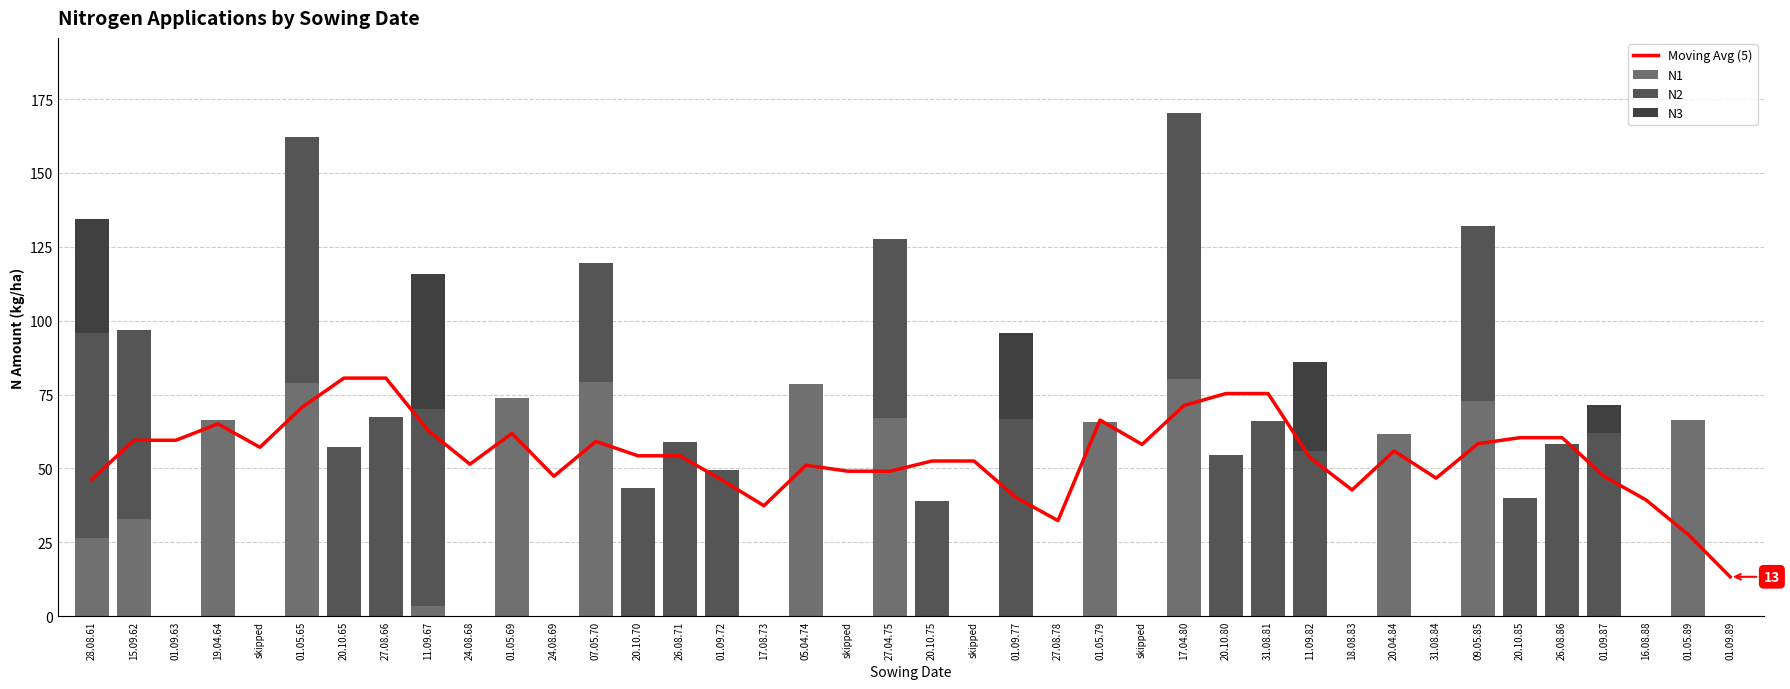

What is the difference between the highest and lowest values at 01.09.89?

13.3